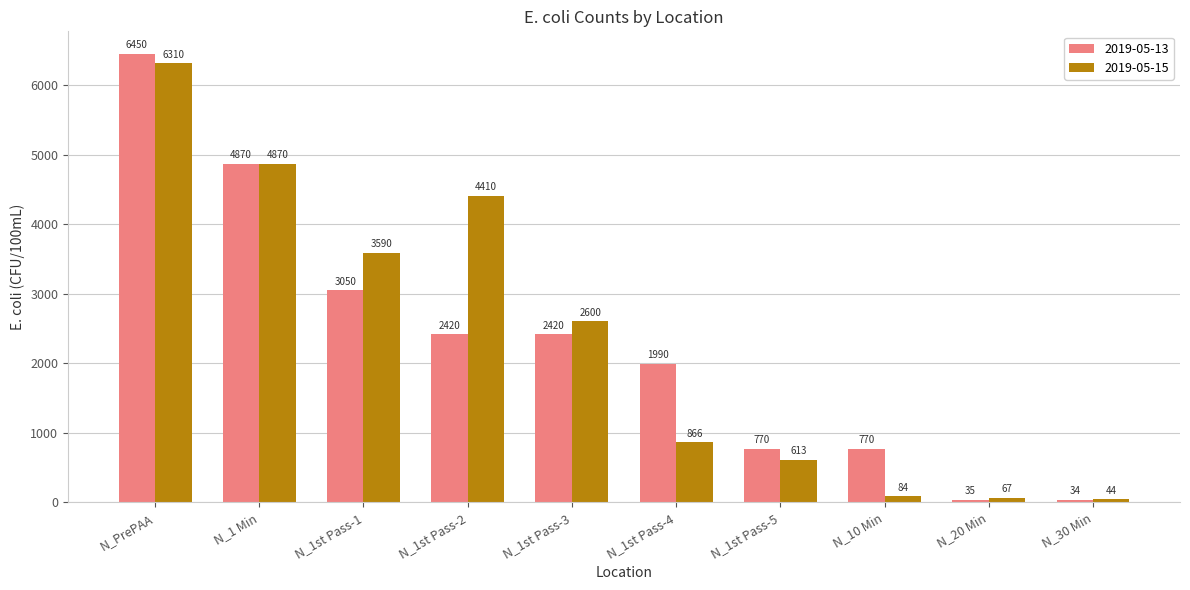

List the labels in order of 2019-05-15 value, largest first.

N_PrePAA, N_1 Min, N_1st Pass-2, N_1st Pass-1, N_1st Pass-3, N_1st Pass-4, N_1st Pass-5, N_10 Min, N_20 Min, N_30 Min